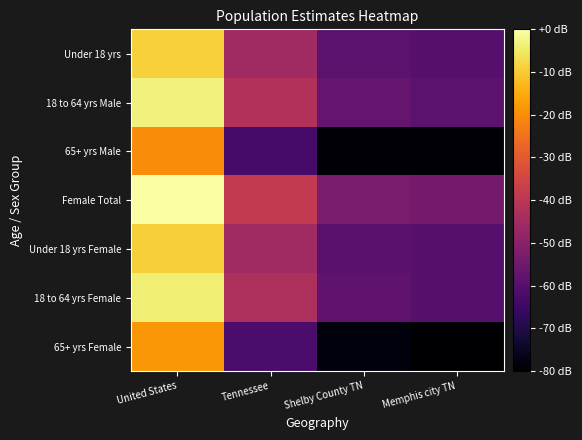

Which series has the largest total across all categories?

Female Total